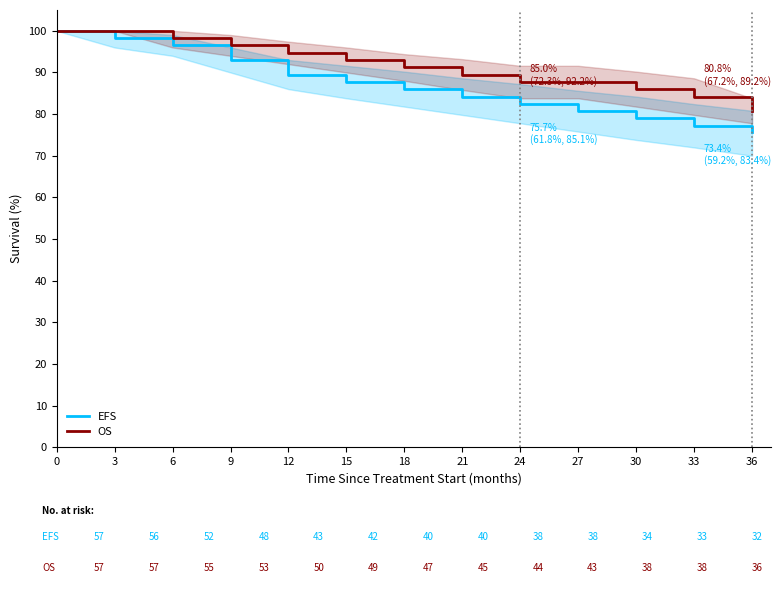

Is the value of EFS at 9 greater than the value of OS at 27?

Yes